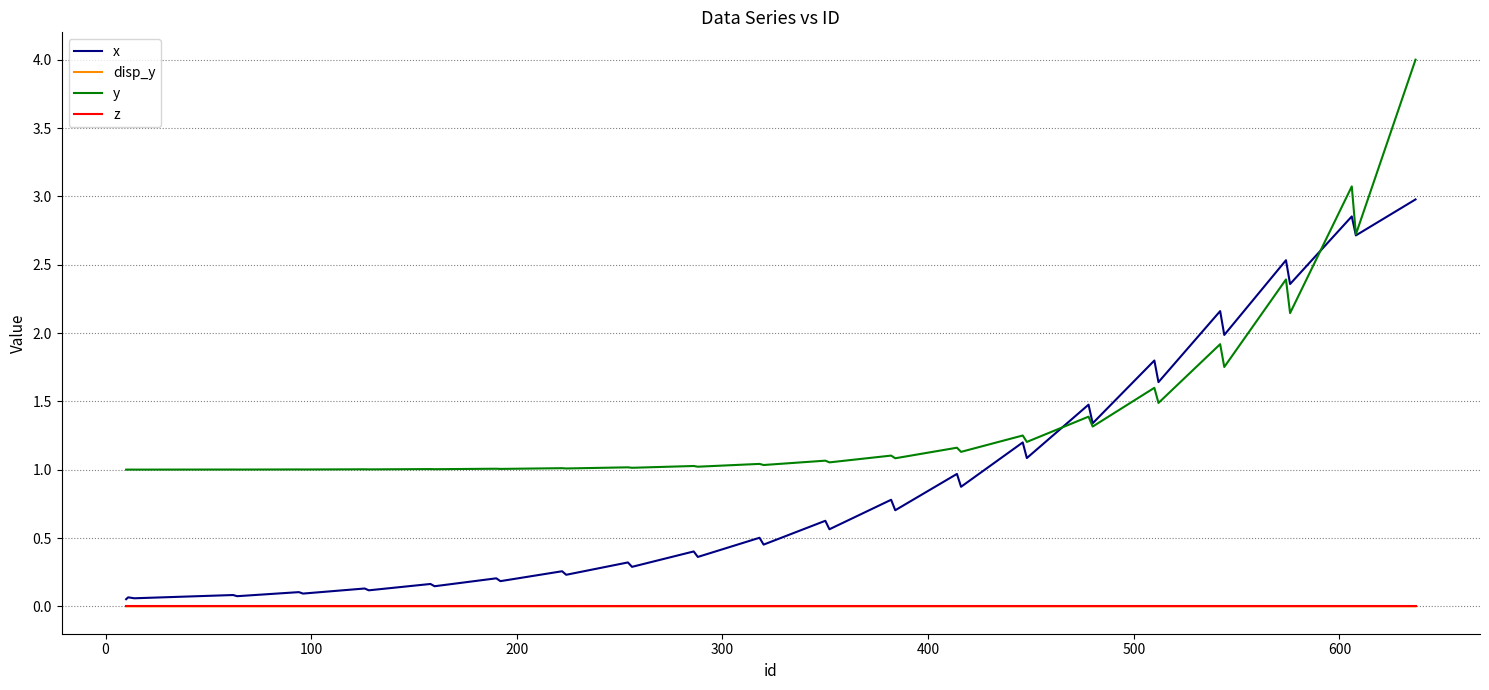

Which series has the largest range (max minus min)?

y